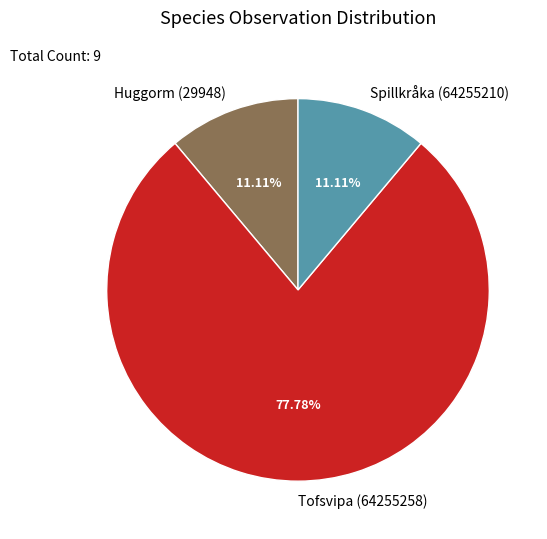

Between Spillkråka (64255210) and Tofsvipa (64255258), which is larger?

Tofsvipa (64255258)